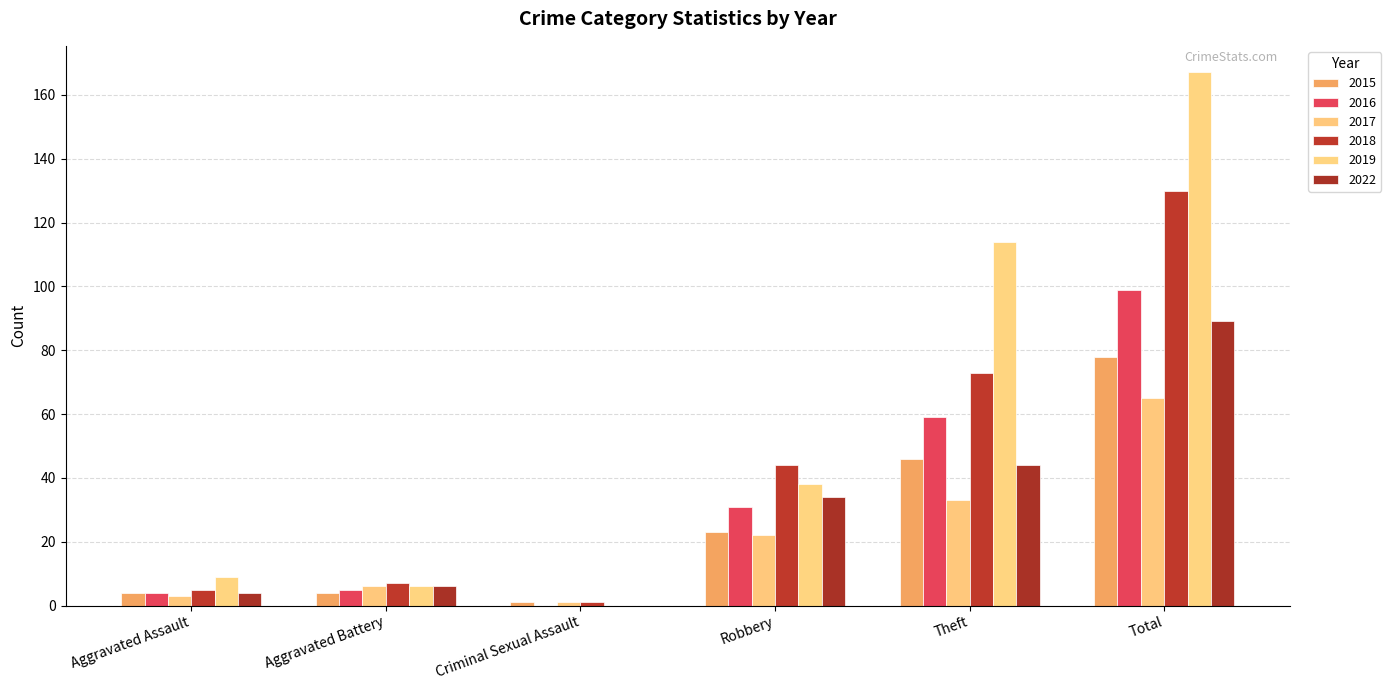

What is the maximum value shown in the chart?

167